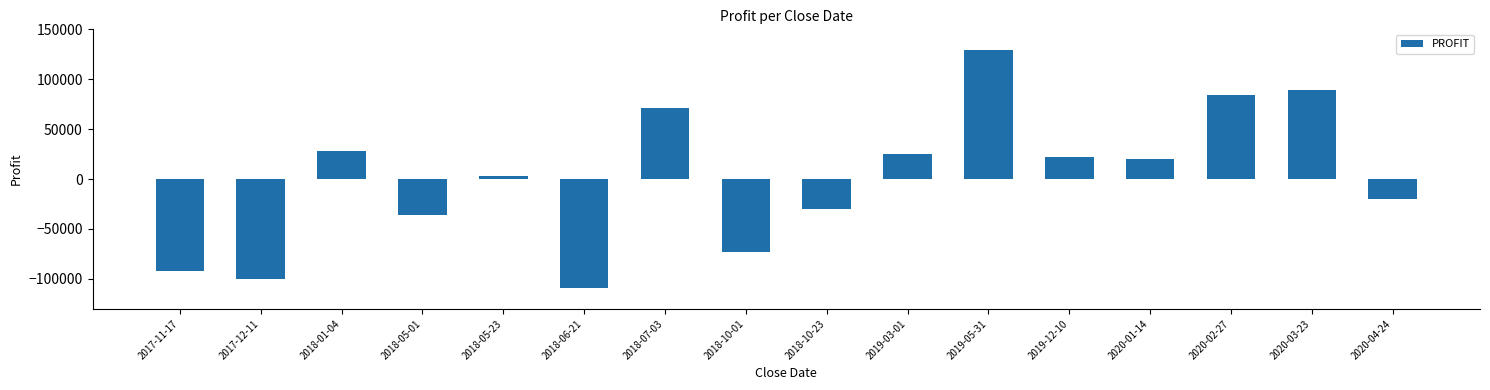

What is the value of the 8th bar from the left?

-73259